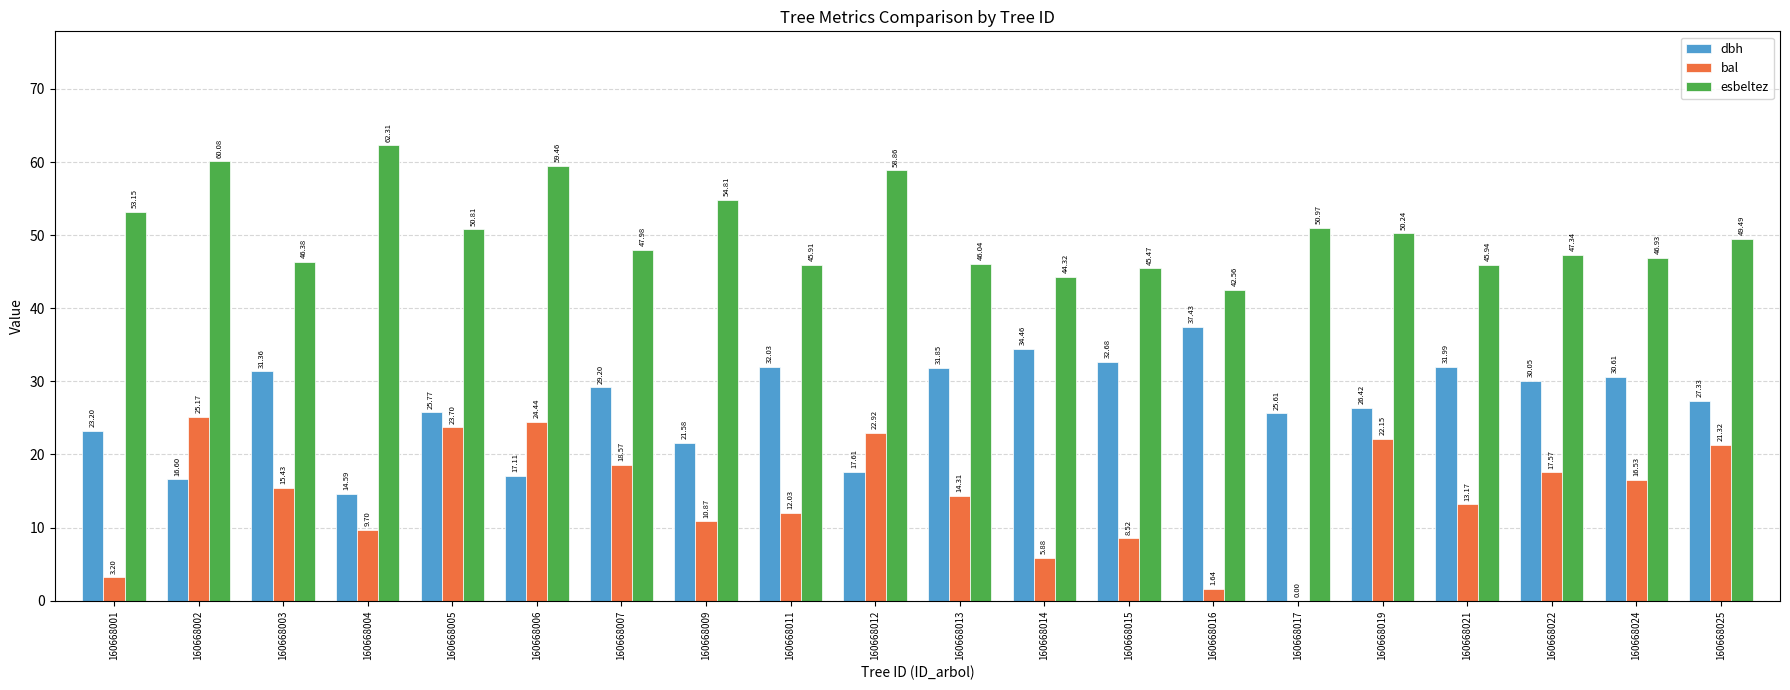

Between 160668006 and 160668024, which series saw the biggest shift?

dbh